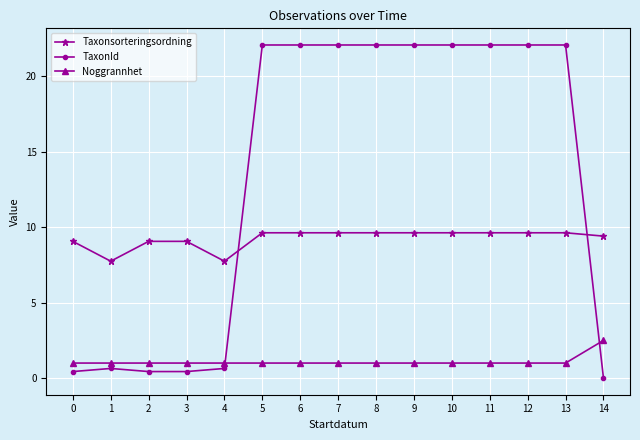

How many data points does each series have?

15